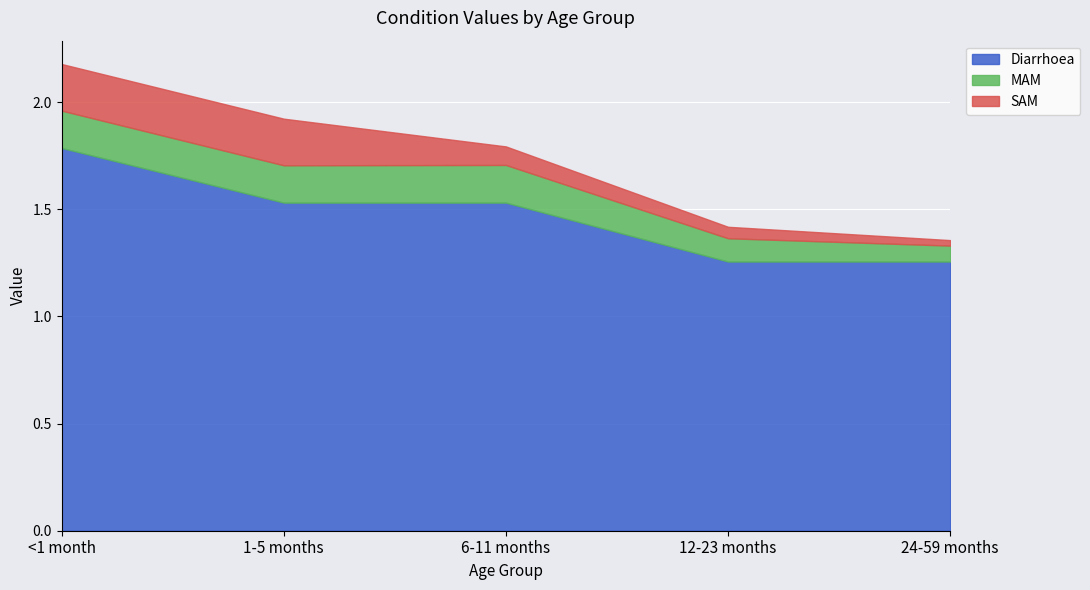

What are all the series names shown in the legend?

Diarrhoea, MAM, SAM